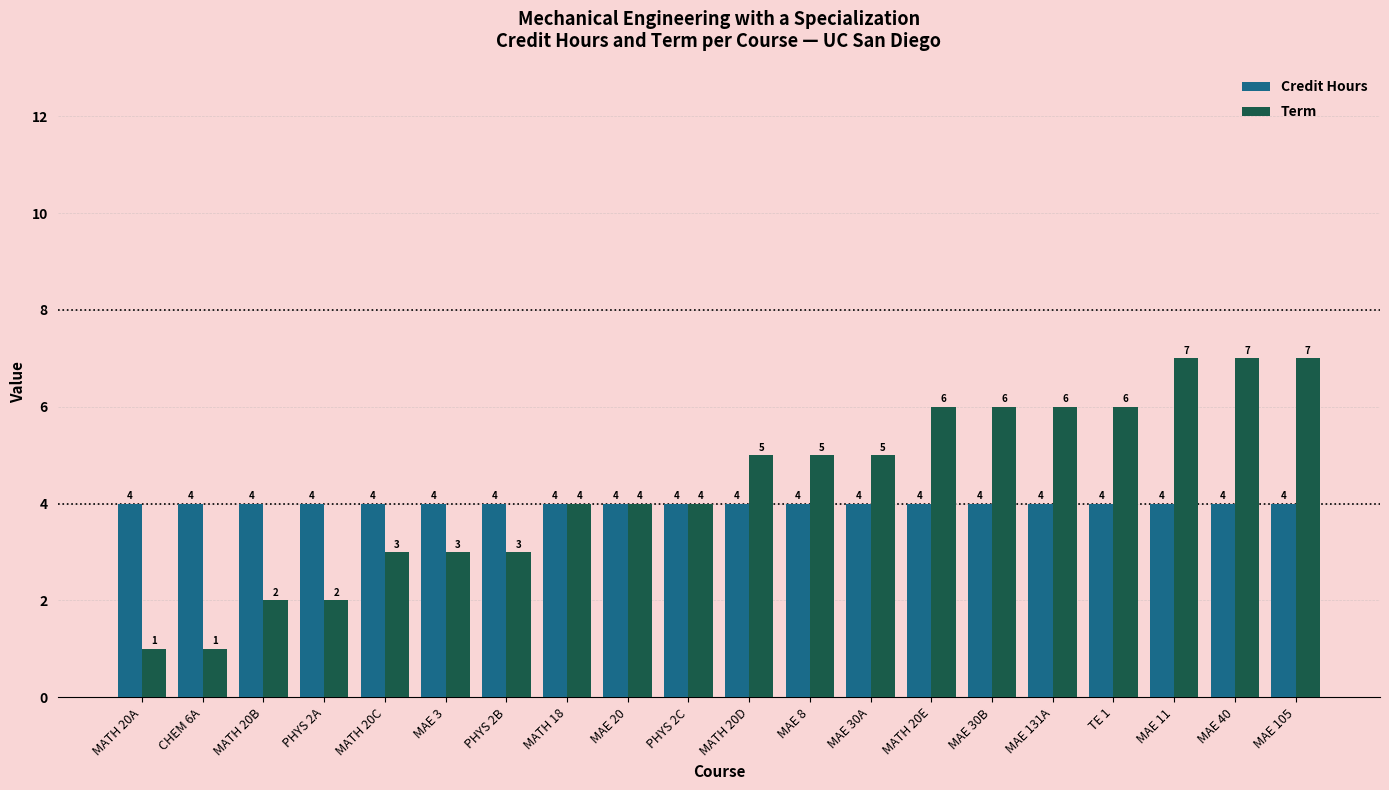

Count the Term values in the range 3 to 6.

13